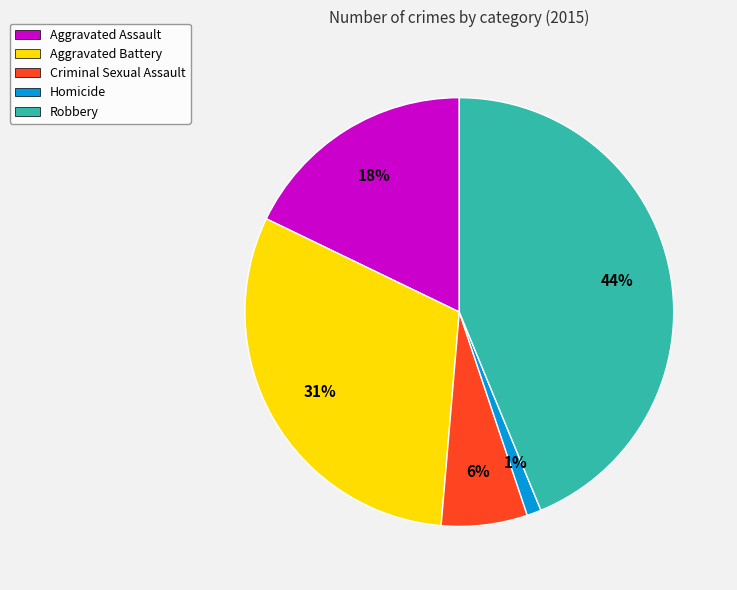

To the nearest percent, what is the difference between the largest and smallest slice percentages?

43%